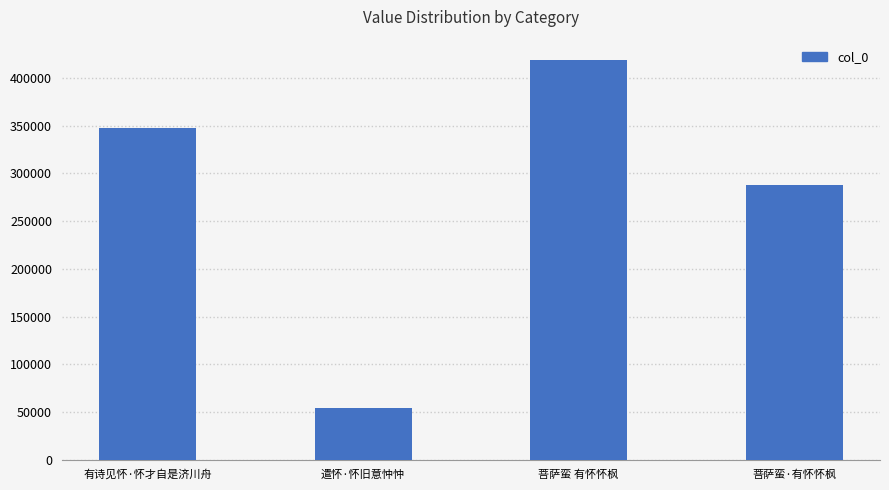

What is the greatest value displayed?

419164